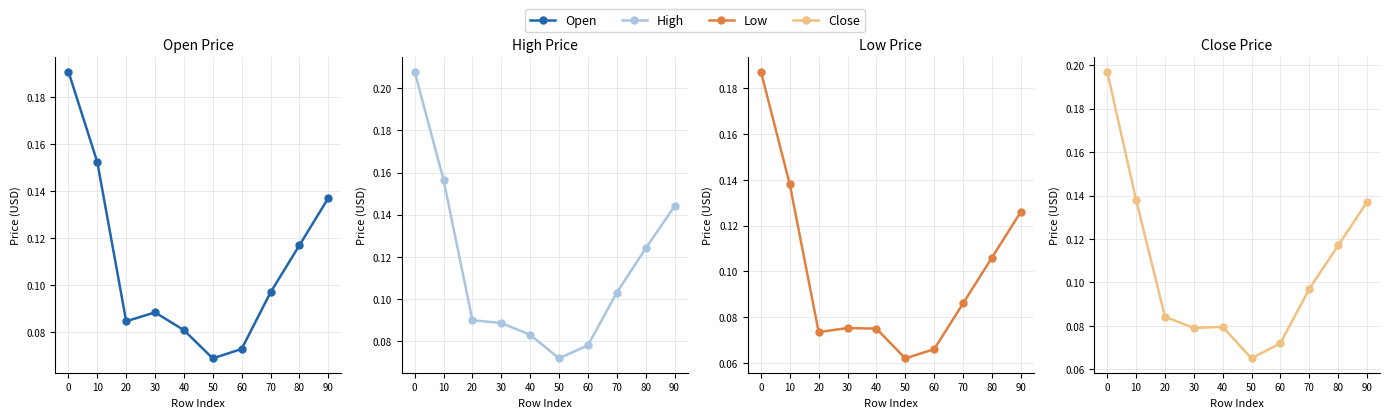

Reading right to left, extract all data points from this chart.

Open: 90=0.1	80=0.1	70=0.1	60=0.1	50=0.1	40=0.1	30=0.1	20=0.1	10=0.2	0=0.2
High: 90=0.1	80=0.1	70=0.1	60=0.1	50=0.1	40=0.1	30=0.1	20=0.1	10=0.2	0=0.2
Low: 90=0.1	80=0.1	70=0.1	60=0.1	50=0.1	40=0.1	30=0.1	20=0.1	10=0.1	0=0.2
Close: 90=0.1	80=0.1	70=0.1	60=0.1	50=0.1	40=0.1	30=0.1	20=0.1	10=0.1	0=0.2